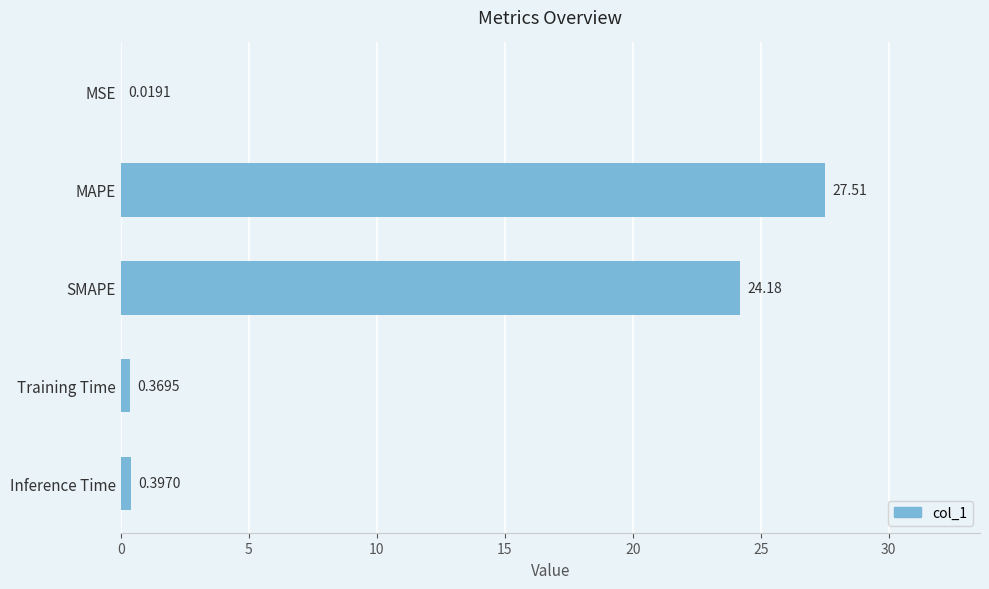

Where is the data nearest to the value 13?

SMAPE